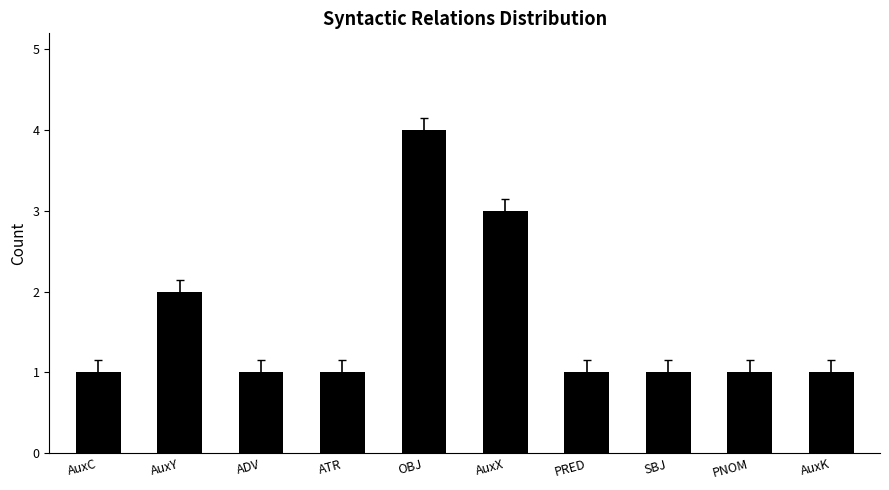

Reading right to left, extract all data points from this chart.

AuxK=1	PNOM=1	SBJ=1	PRED=1	AuxX=3	OBJ=4	ATR=1	ADV=1	AuxY=2	AuxC=1